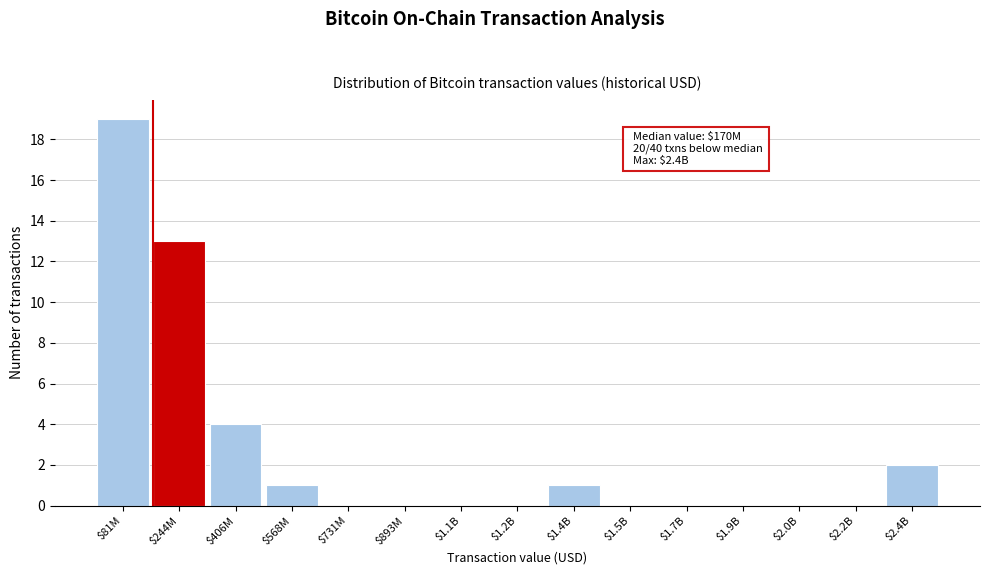

Which category has the highest value across all series?

$81M